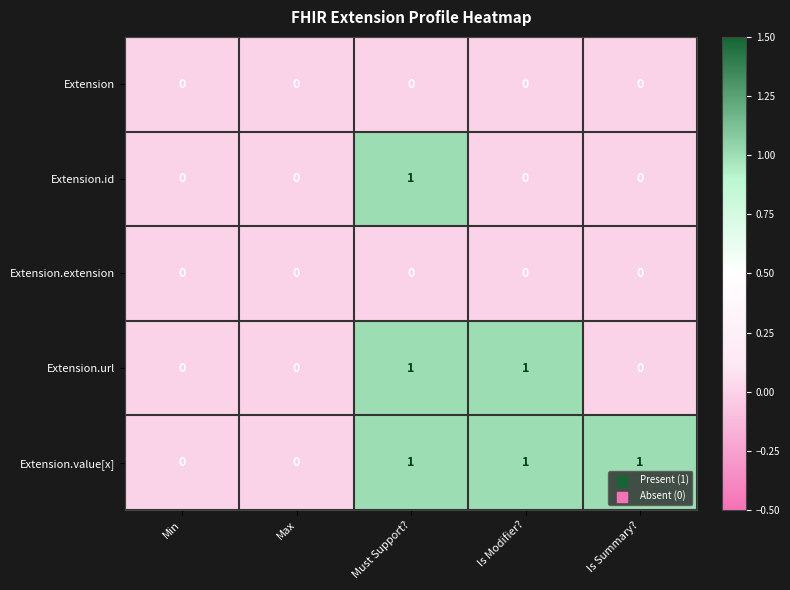

How many data points does each series have?

5